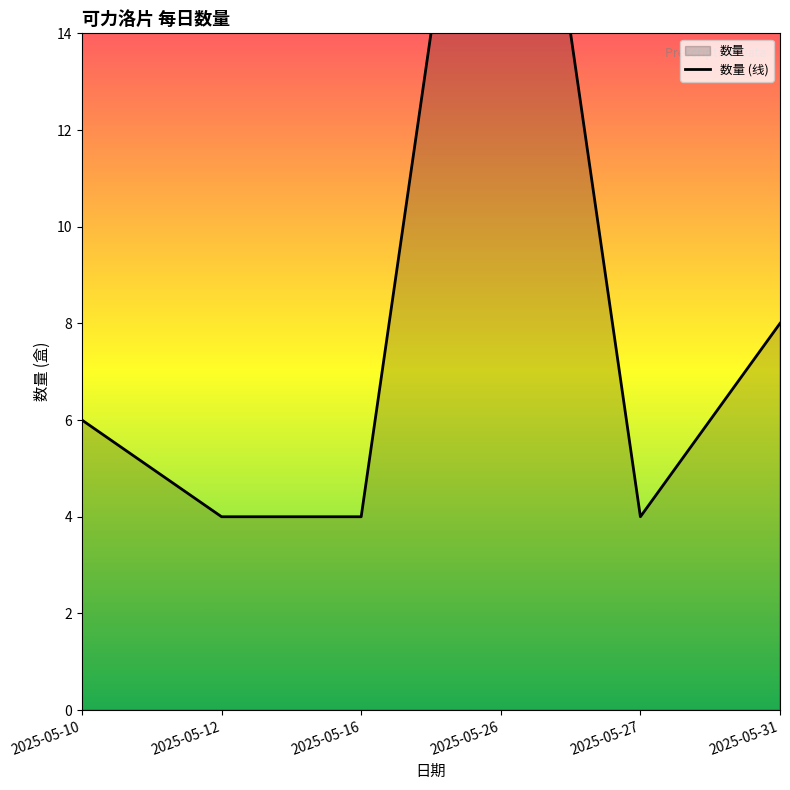

Between 2025-05-16 and 2025-05-10, which is larger?

2025-05-10